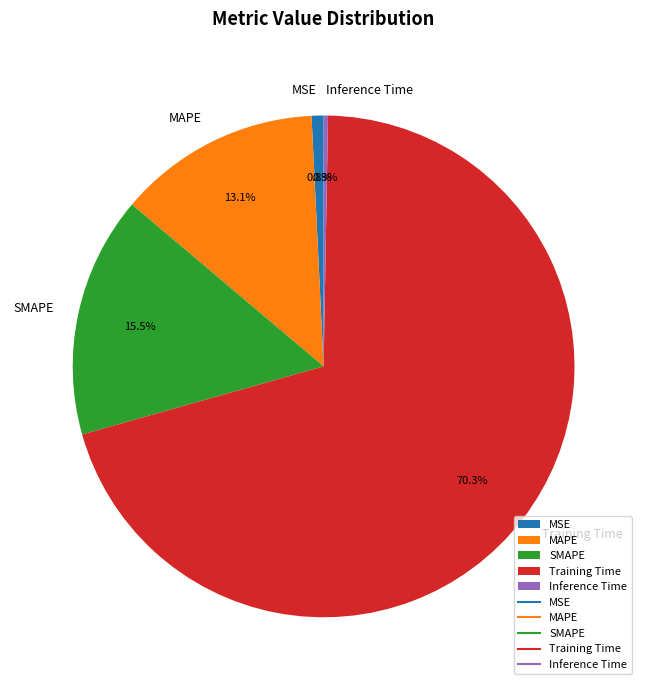

What is the largest slice in the pie chart?

Training Time